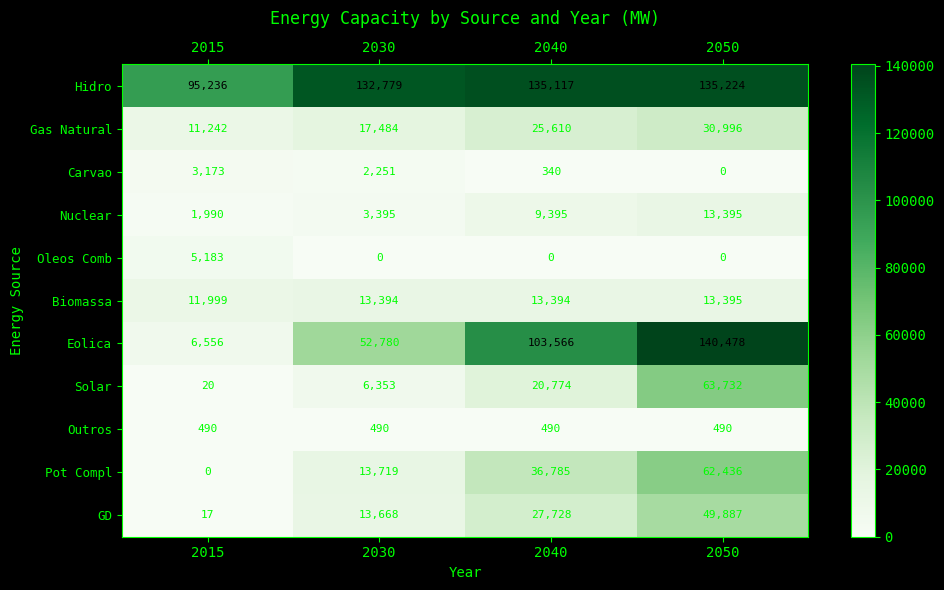

How many data points in Eolica are less than 103566?

2